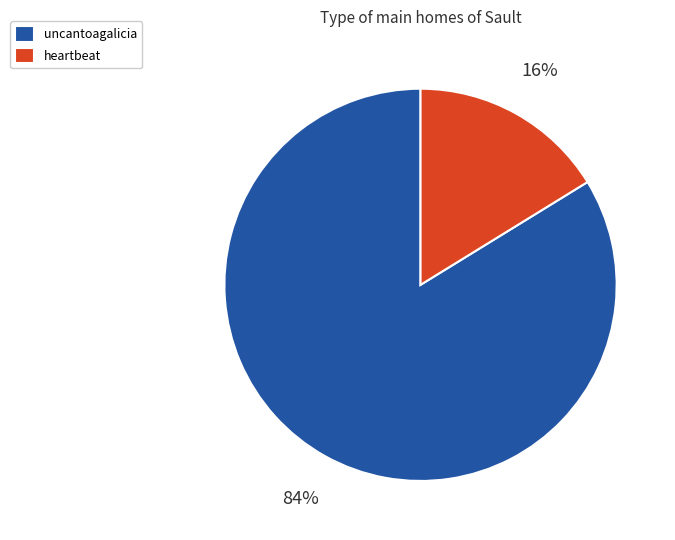

Rank the categories by value from highest to lowest.

uncantoagalicia, heartbeat